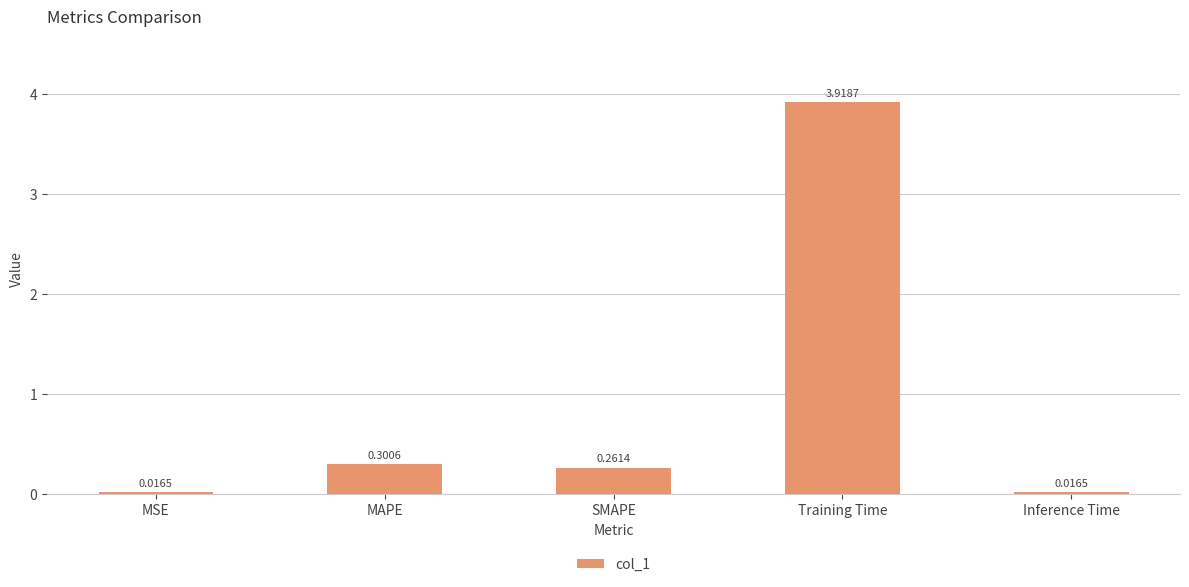

Which category has the highest value across all series?

Training Time